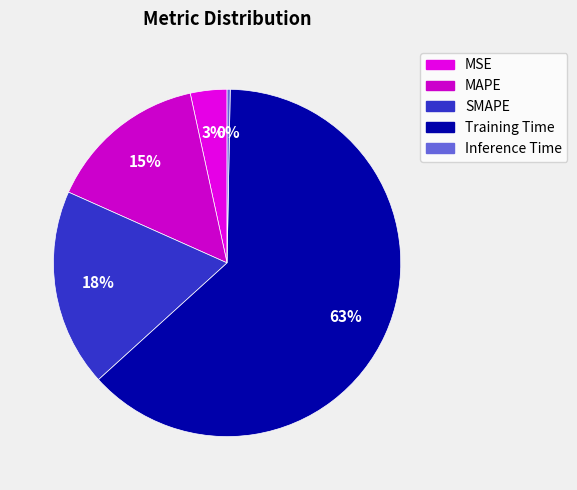

Approximately how many times larger is the value at MAPE compared to Training Time?

0.2